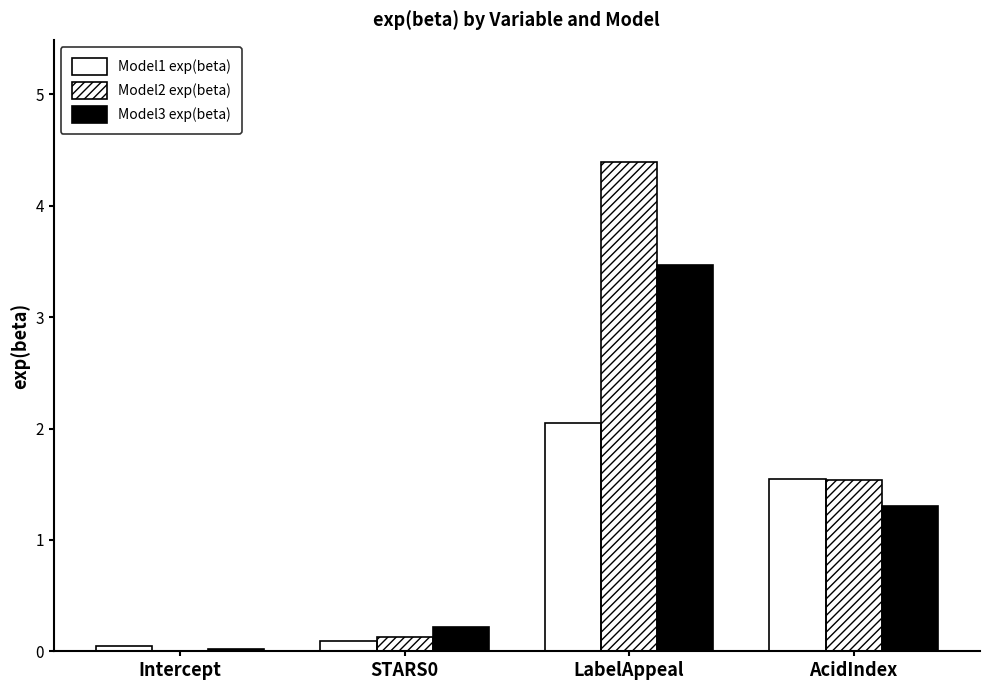

How many values in the Model1 exp(beta) series exceed 1?

2